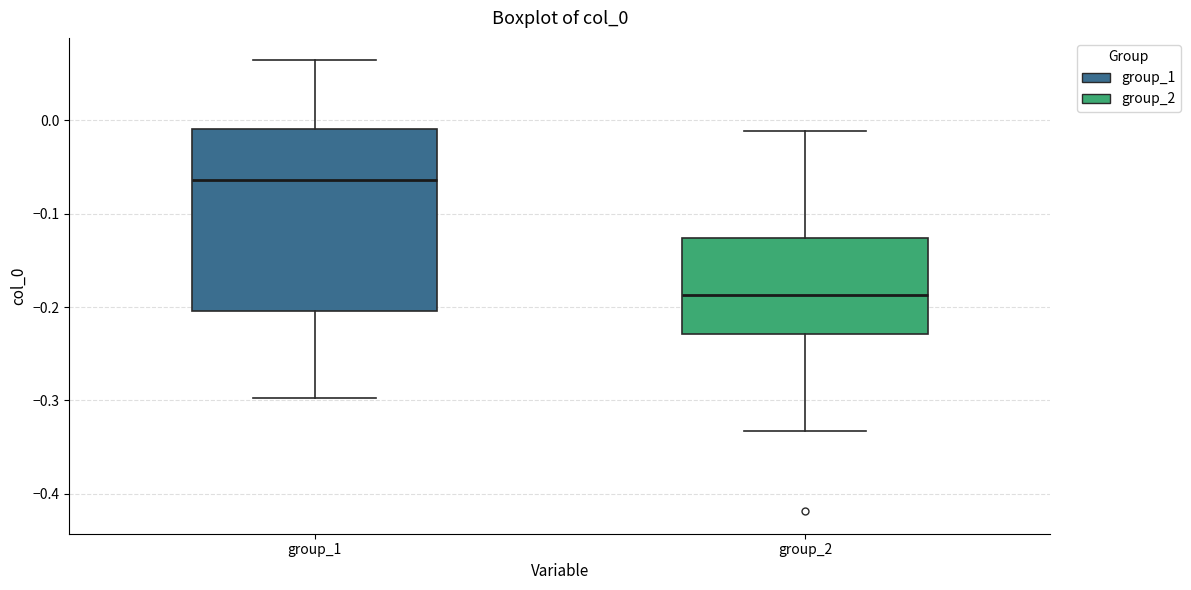

Where does the upper whisker of the box for group_2 end on the y-axis? The values are not printed on the chart, so give them approximately, as read against the axis.

-0.01